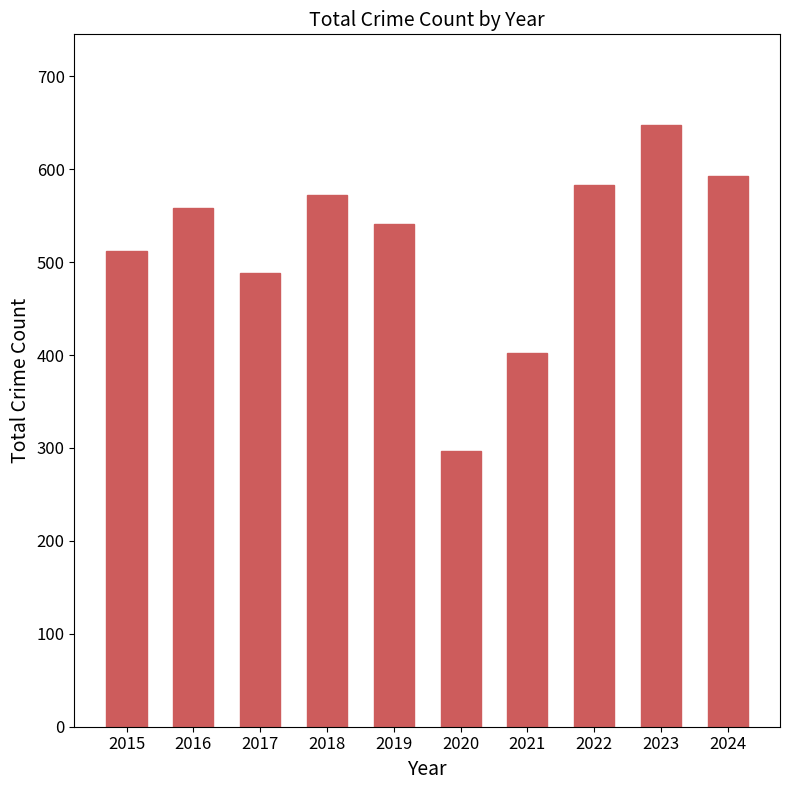

Reading left to right, list all the values displayed in this chart.

512	558	488	572	541	297	402	583	648	593